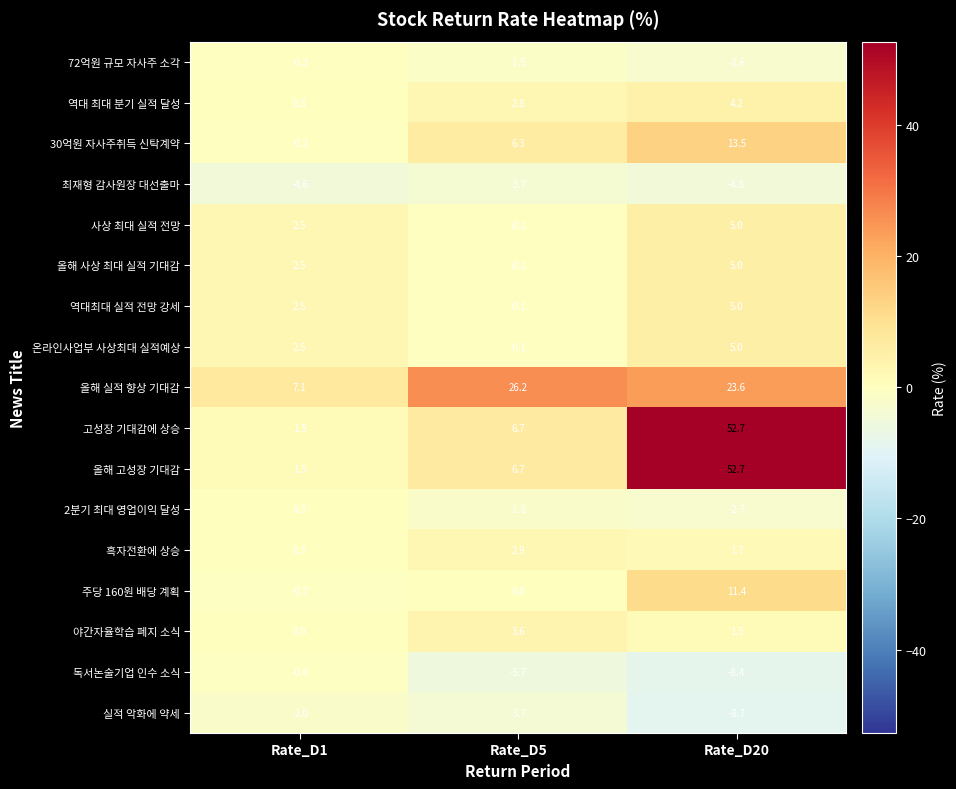

At which category is the sum across all series the highest?

Rate_D20